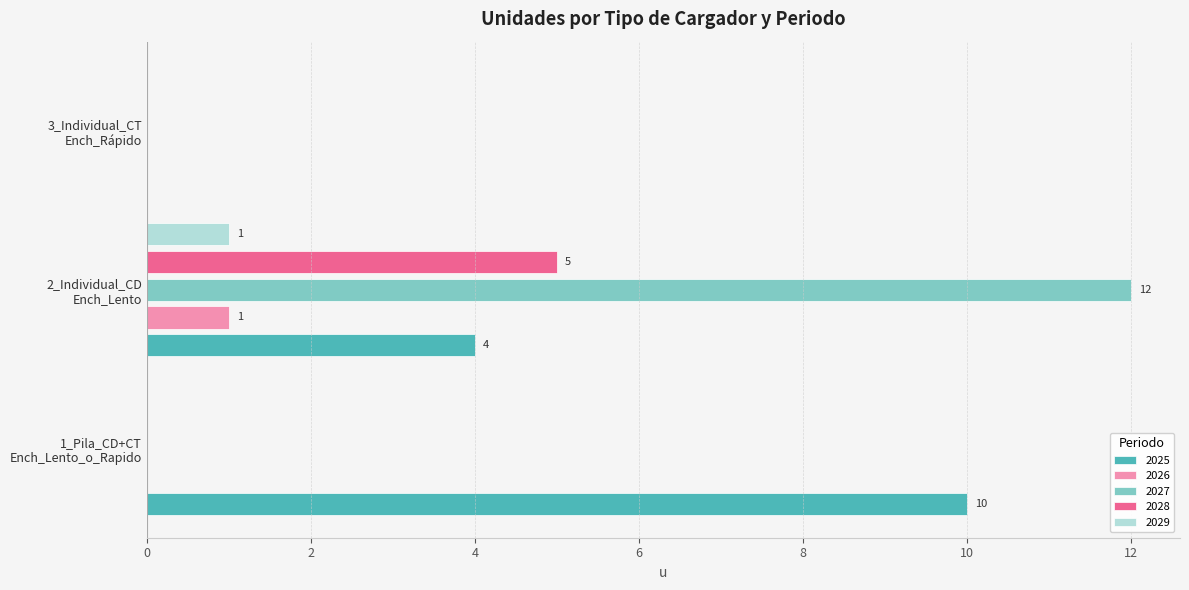

How many data points does each series have?

3